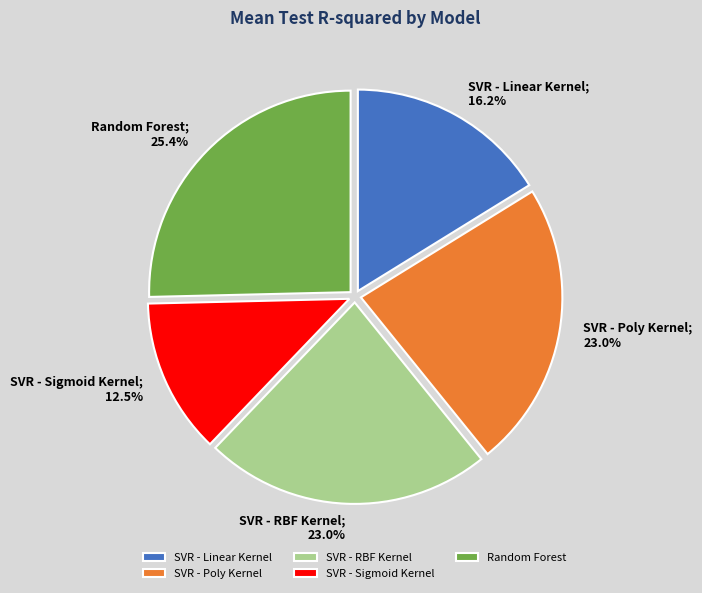

To the nearest percent, what portion does Random Forest represent?

25%